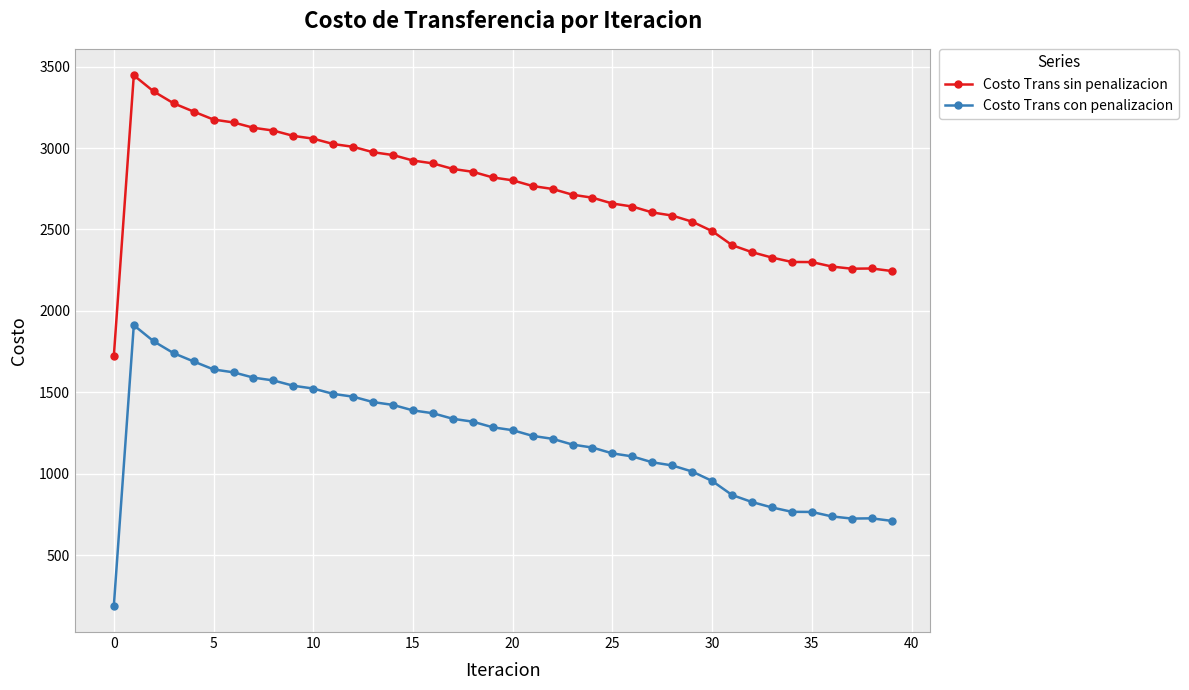

What are all the series names shown in the legend?

Costo Trans sin penalizacion, Costo Trans con penalizacion